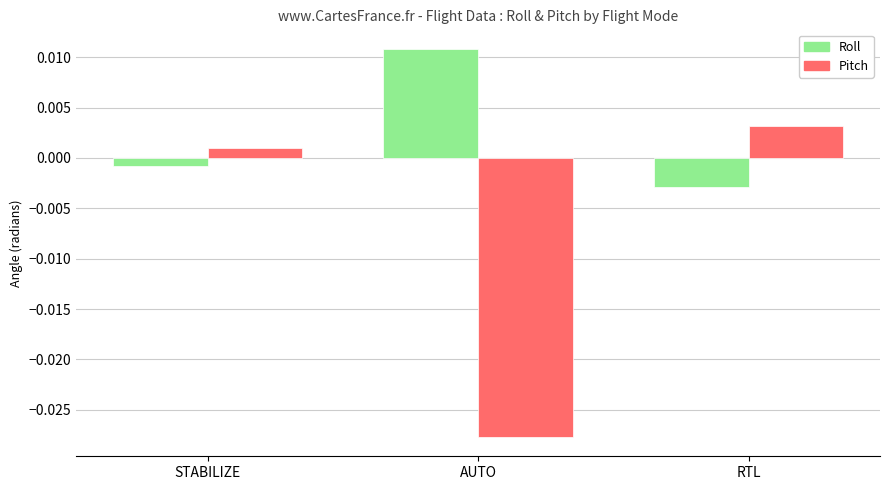

Which label corresponds to the largest value in the chart?

AUTO